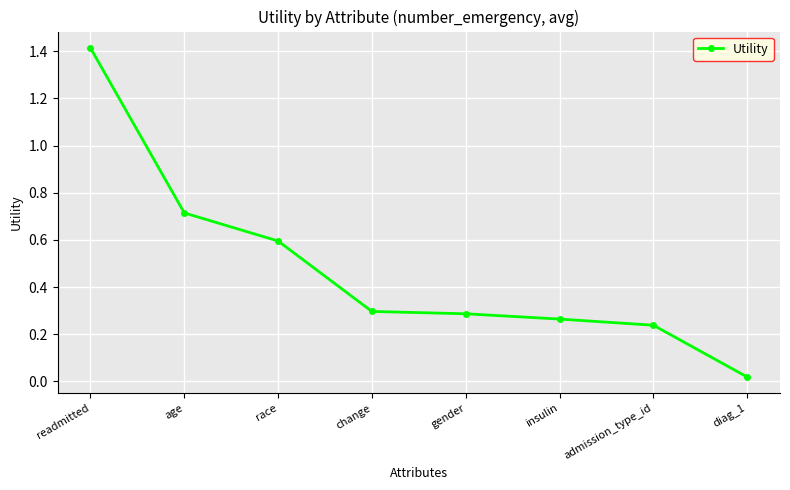

Is this an area chart (filled region under the line)?

No